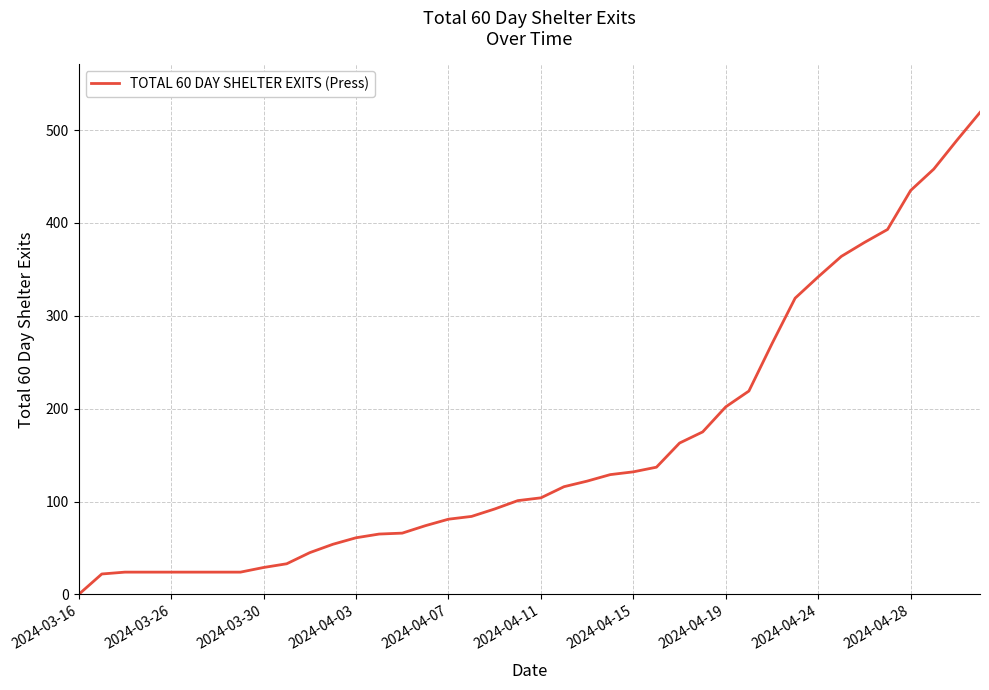

Does the chart display data point markers on the line(s)?

No